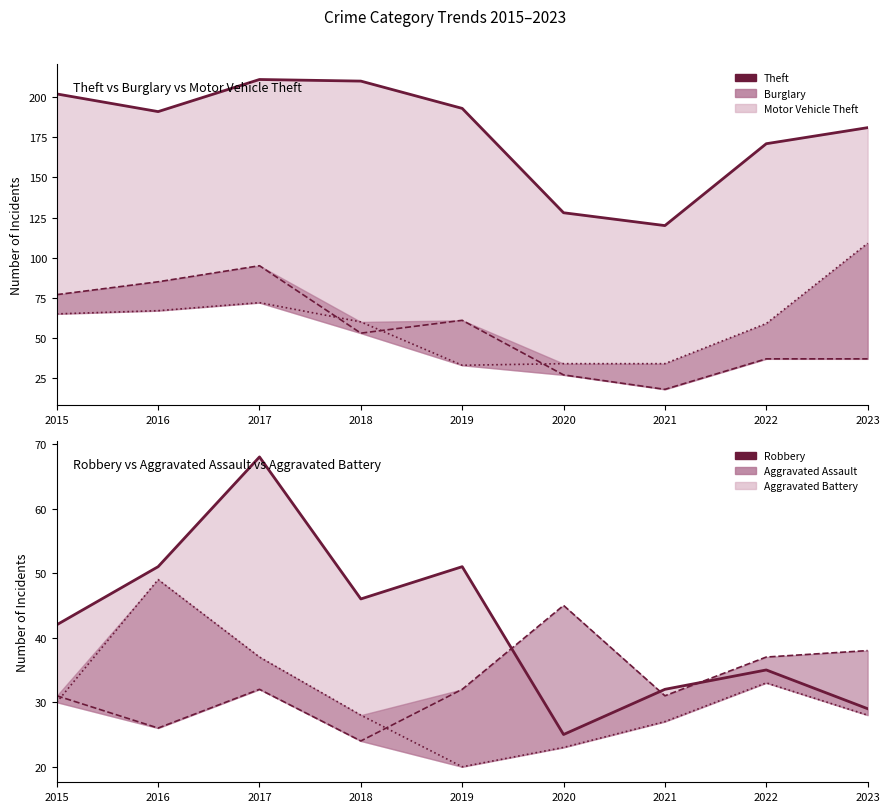

Reading right to left, list all the values displayed in this chart.

Theft: 2023=181	2022=171	2021=120	2020=128	2019=193	2018=210	2017=211	2016=191	2015=202
Burglary: 2023=37	2022=37	2021=18	2020=27	2019=61	2018=53	2017=95	2016=85	2015=77
Motor Vehicle Theft: 2023=109	2022=59	2021=34	2020=34	2019=33	2018=60	2017=72	2016=67	2015=65
Robbery: 2023=29	2022=35	2021=32	2020=25	2019=51	2018=46	2017=68	2016=51	2015=42
Aggravated Assault: 2023=38	2022=37	2021=31	2020=45	2019=32	2018=24	2017=32	2016=26	2015=31
Aggravated Battery: 2023=28	2022=33	2021=27	2020=23	2019=20	2018=28	2017=37	2016=49	2015=30